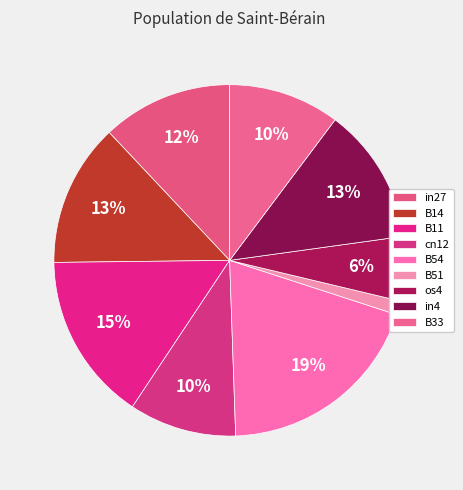

Do in4 and B33 together represent more than half of the pie?

No